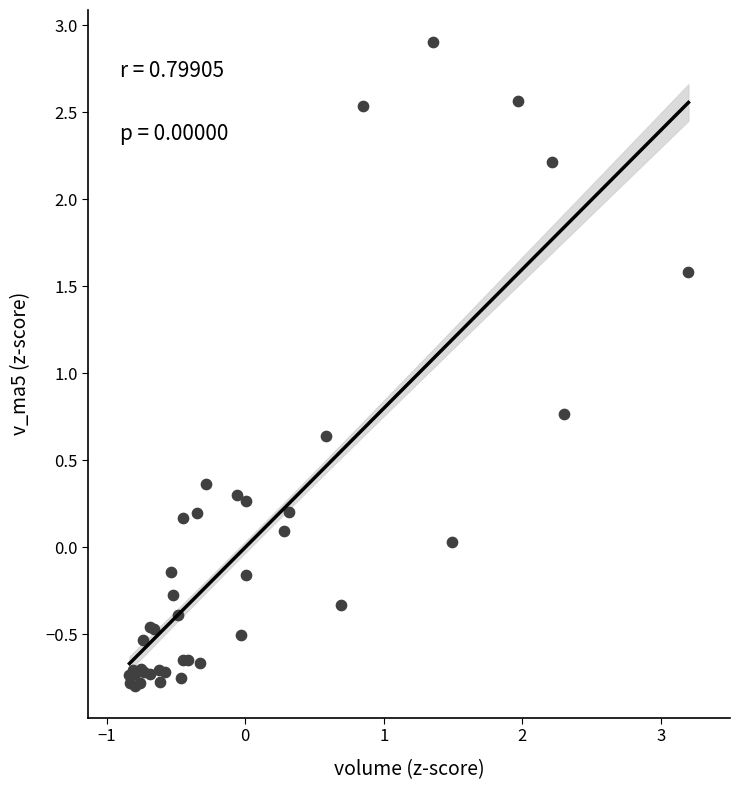

What Y value in the scatter plot is closest to 1?

0.8